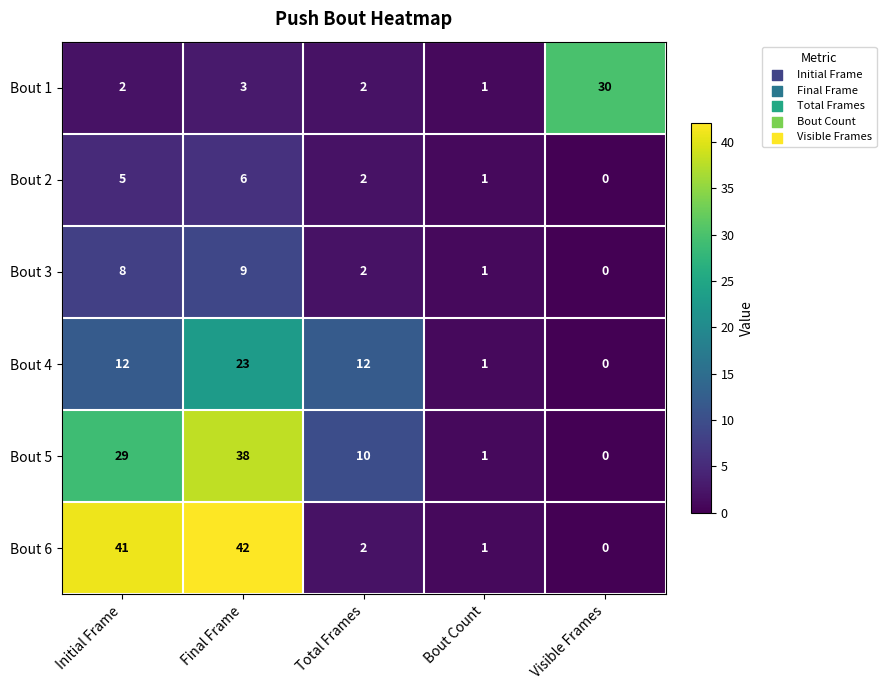

True or false: Bout 4 has a value of 1 at Bout Count.

True